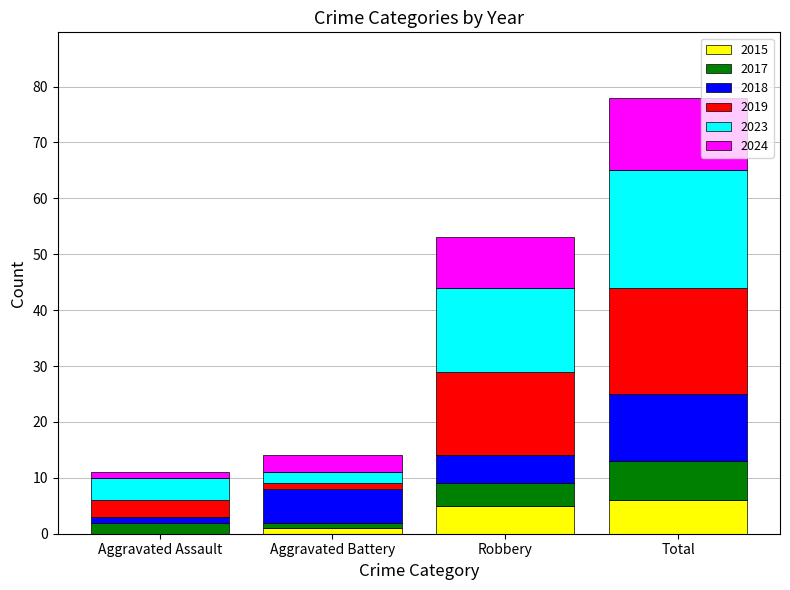

How many distinct data groups are displayed?

6